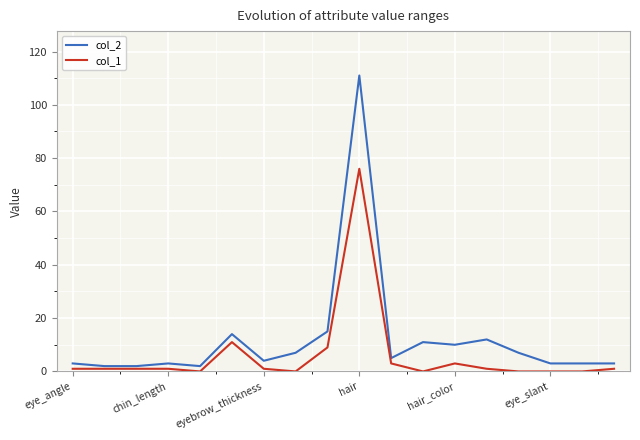

What is the difference between the maximum and minimum values in the col_2 series?

109